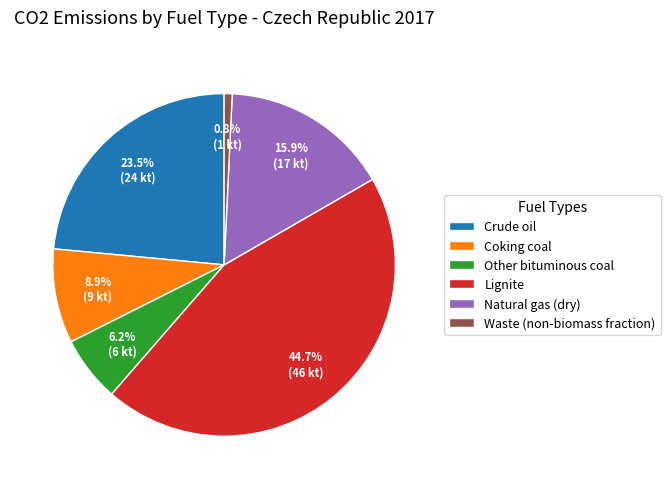

Count the number of slices in the pie.

6